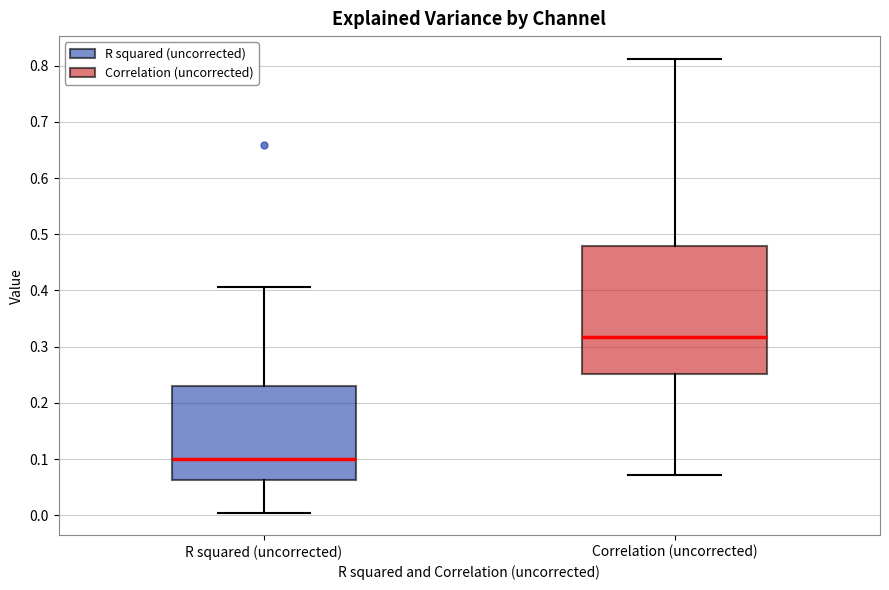

Which box has the lowest median line?

R squared (uncorrected)